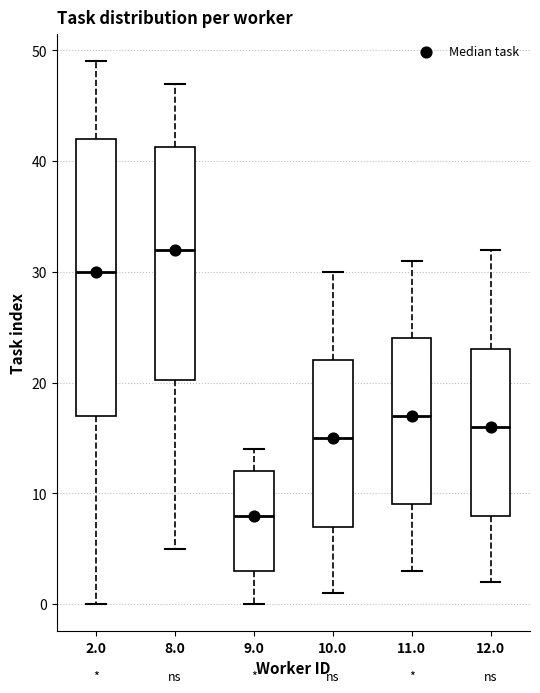

Which box has the lowest median line?

9.0